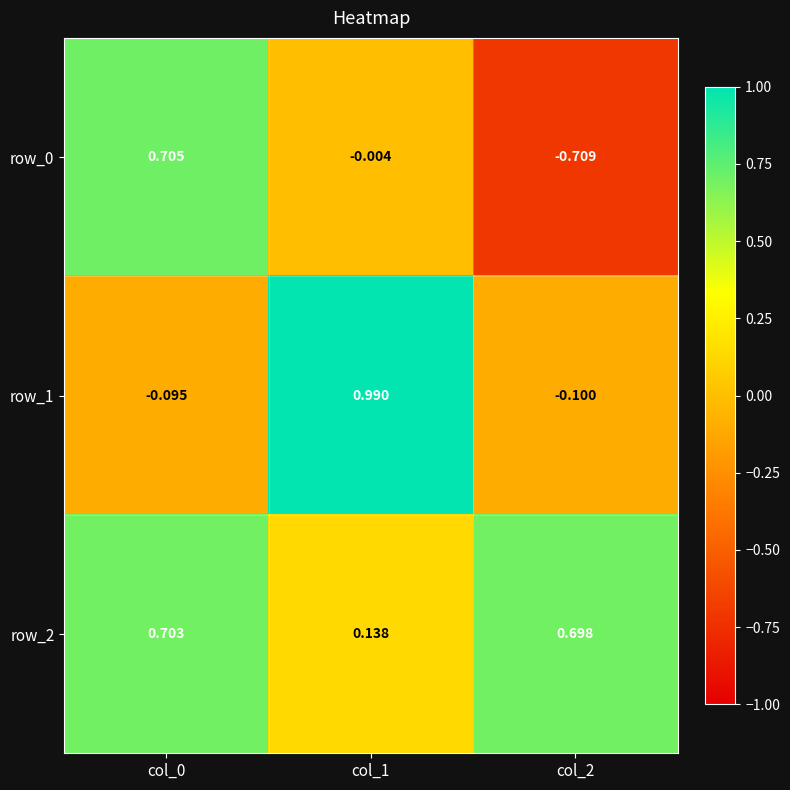

How many negative values does the row_1 series have?

2